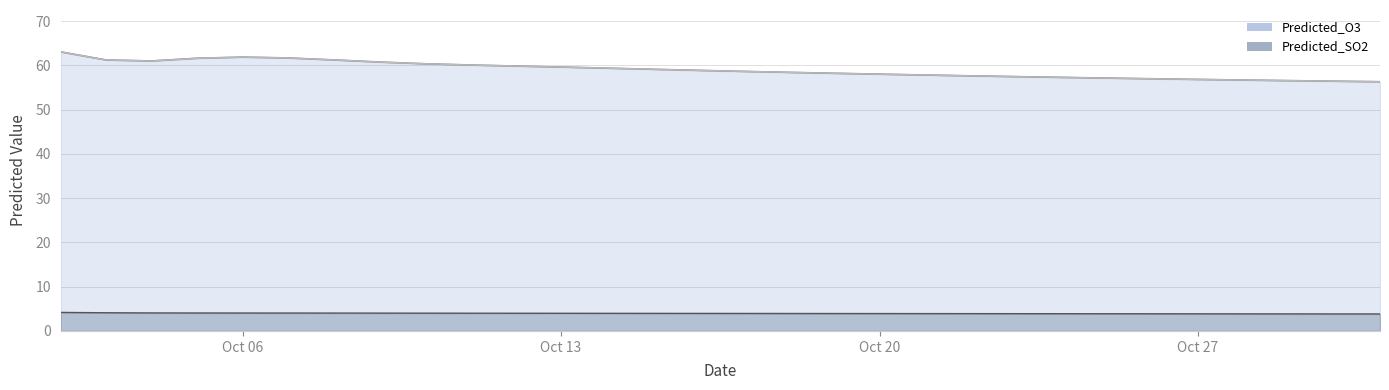

How many interior local peaks does the Predicted_O3 series have?

1